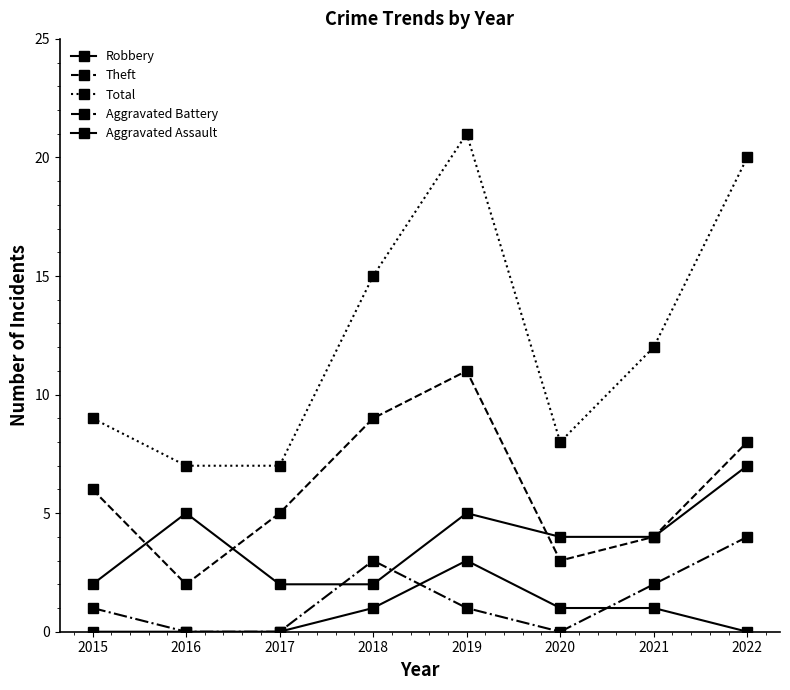

What is the spread (max minus min) of values at 2019?

20